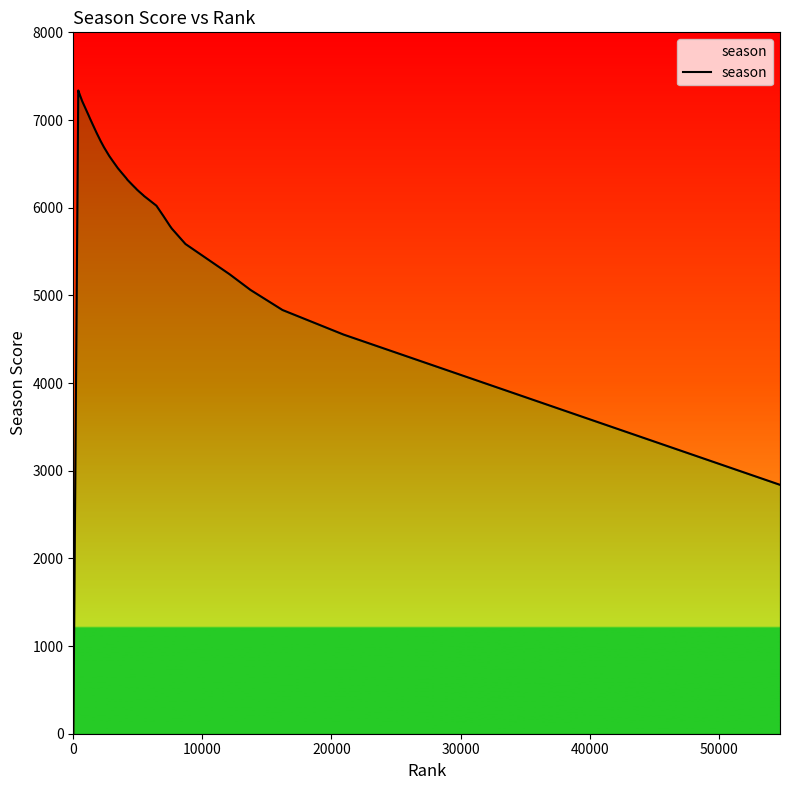

What is the value of the 22nd point from the left?

6305